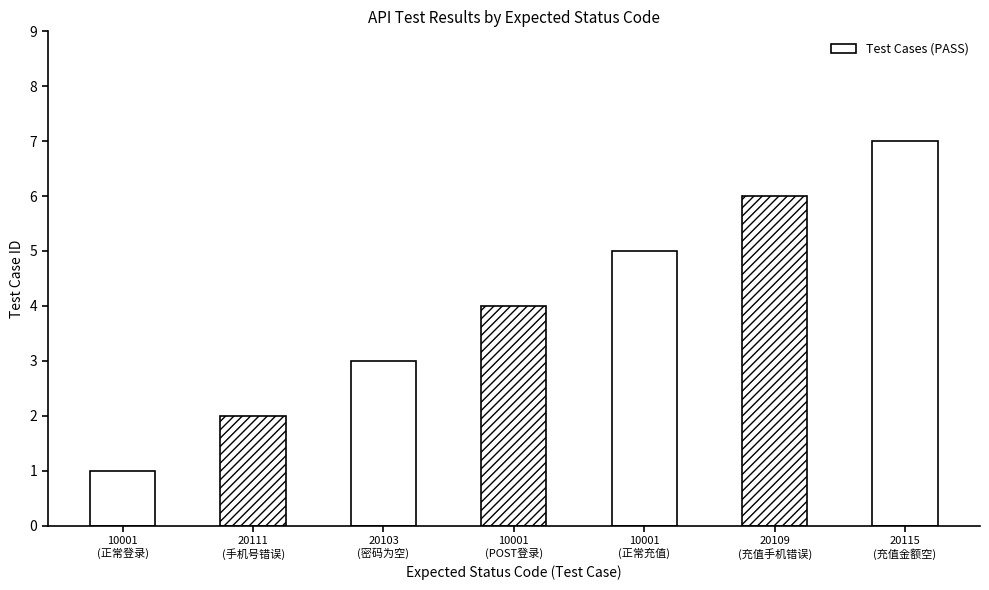

What is the label of the 7th bar from the right?

10001
(正常登录)